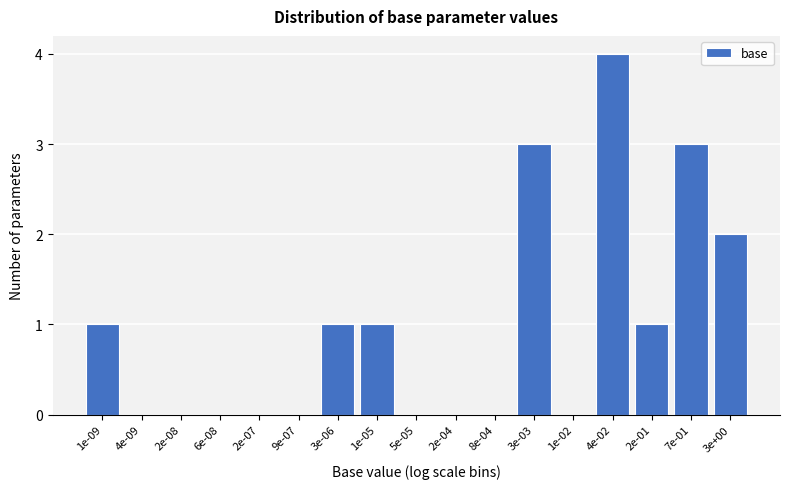

Reading left to right, transcribe all the data shown in this chart.

1e-09=1	4e-09=0	2e-08=0	6e-08=0	2e-07=0	9e-07=0	3e-06=1	1e-05=1	5e-05=0	2e-04=0	8e-04=0	3e-03=3	1e-02=0	4e-02=4	2e-01=1	7e-01=3	3e+00=2